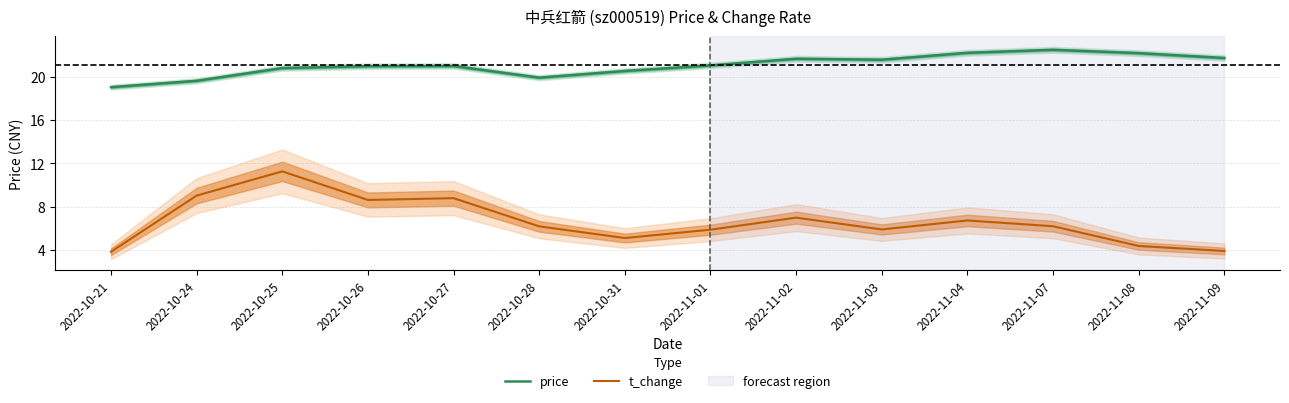

Reading left to right, transcribe all the data shown in this chart.

price: 19.1	19.6	20.8	21.0	21.0	19.9	20.6	21.1	21.7	21.6	22.2	22.5	22.2	21.8
t_change: 3.8	9.0	11.3	8.6	8.8	6.2	5.1	5.9	7.0	5.9	6.7	6.2	4.3	3.9